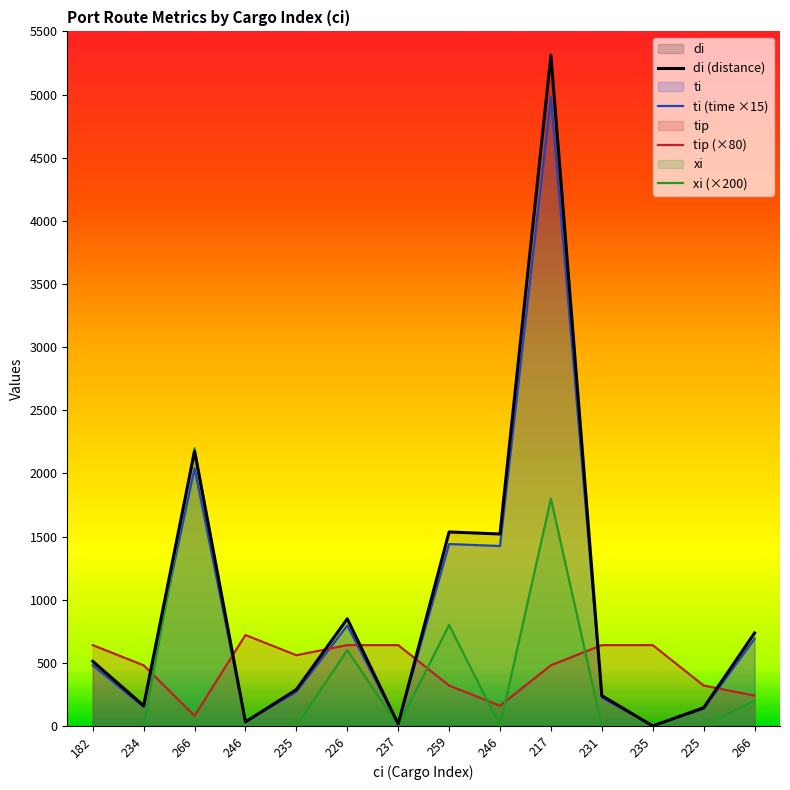

True or false: xi (×200) has a value of 0 at 246.

True